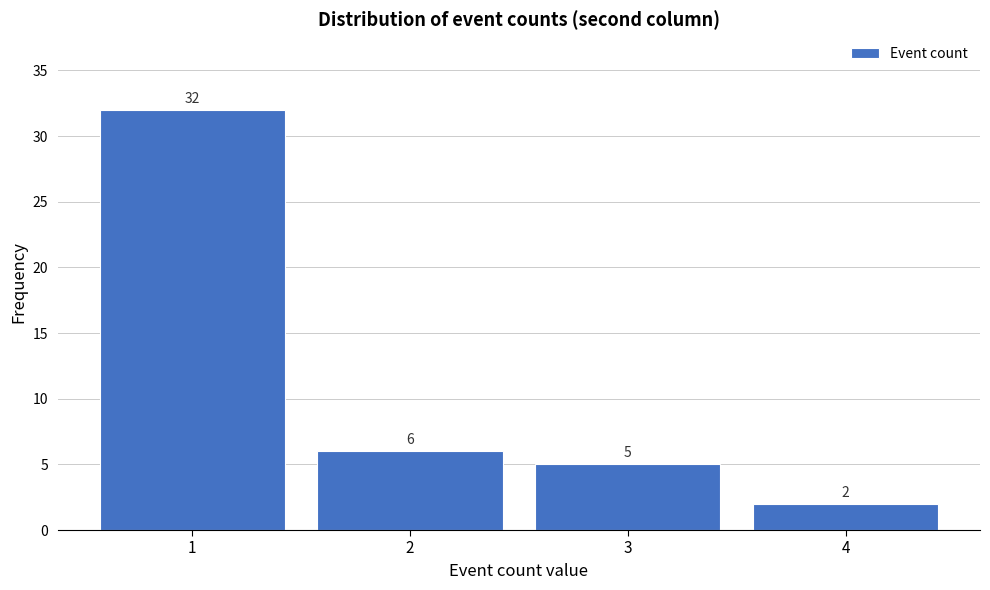

What is the height of the bar covering 2.5 to 3.5 on the x-axis?

5